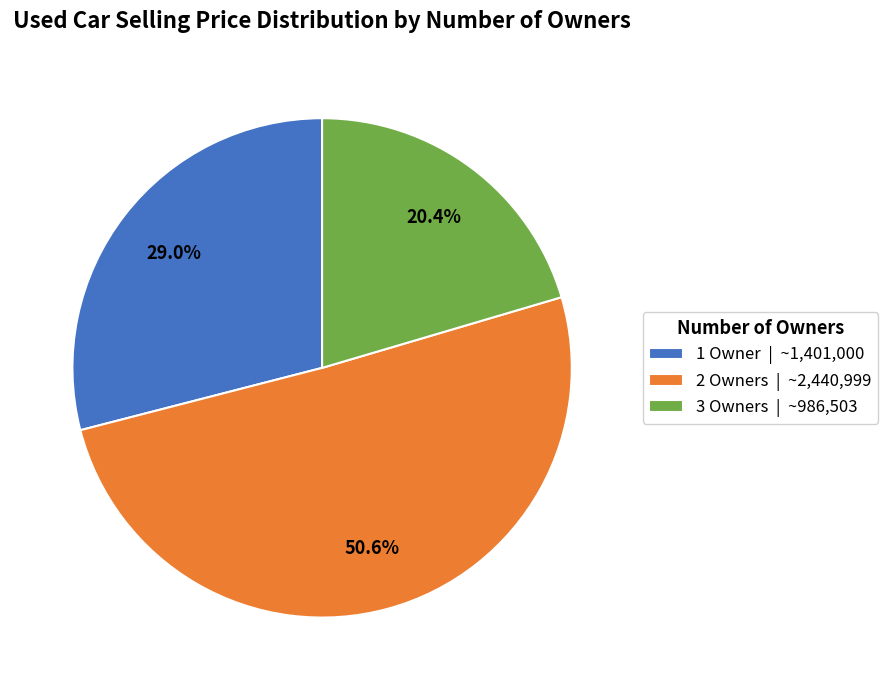

What is the ratio of the value at 1 Owner | ~1,401,000 to the value at 3 Owners | ~986,503?

1.4